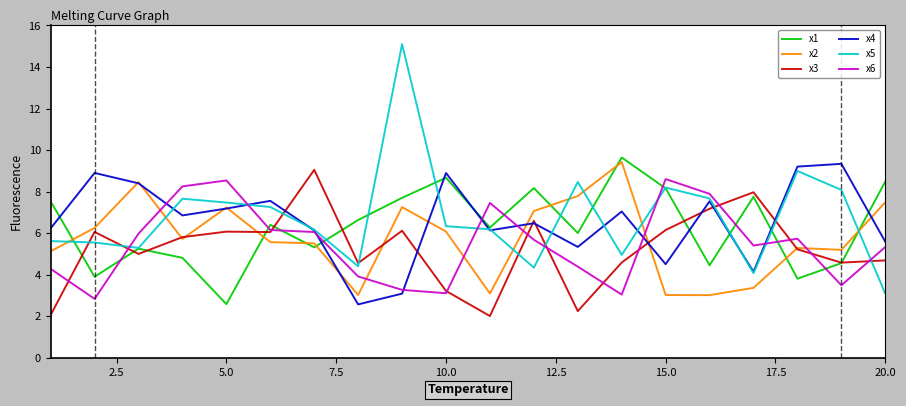

Which series has the largest range (max minus min)?

x5